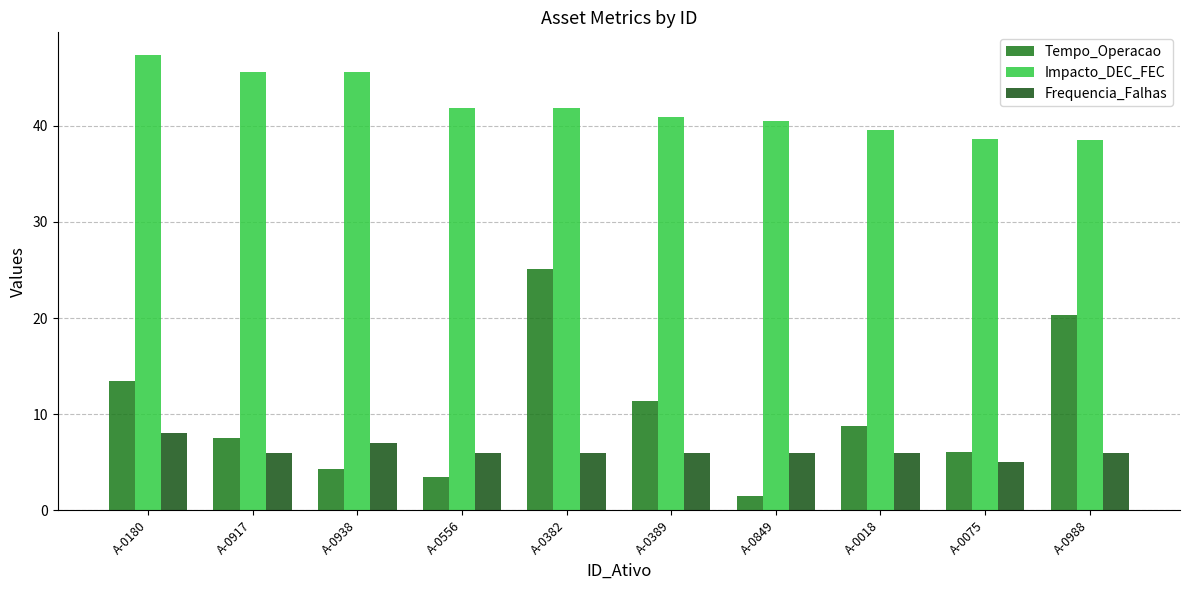

What is the total value across all series at A-0018?

54.4